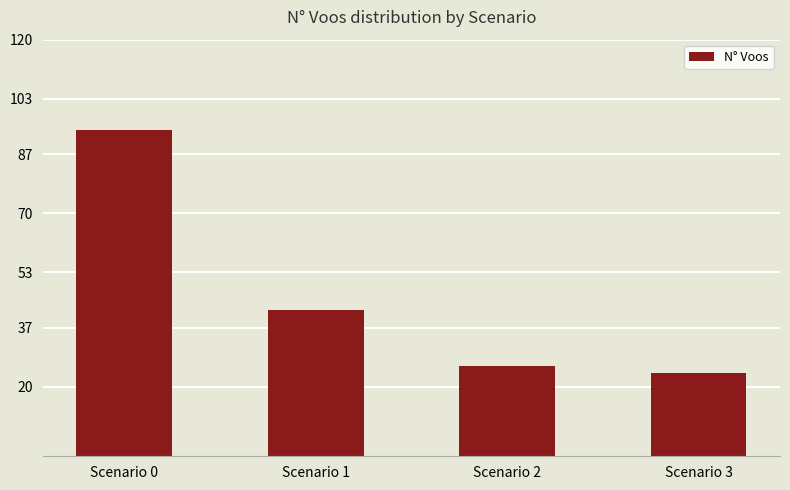

The chart shows a value of 94 at Scenario 0. True or false?

True